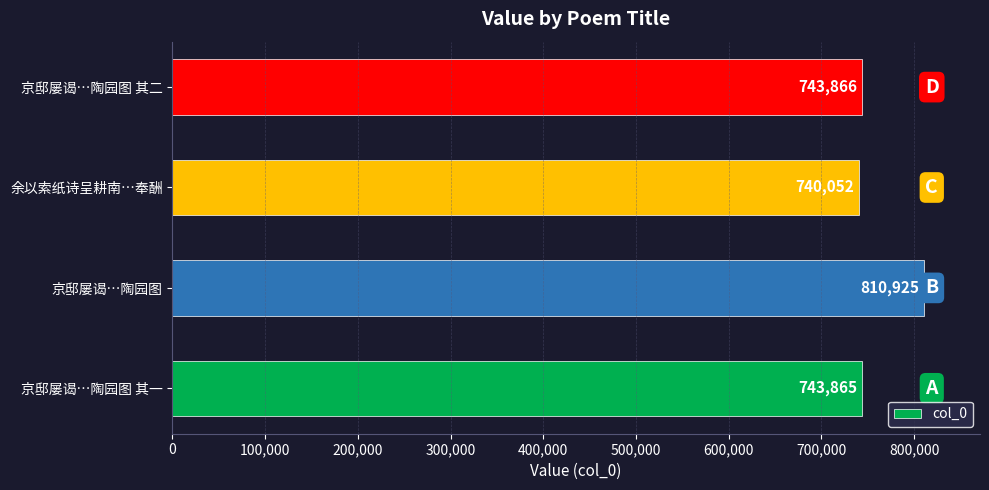

What is the change in value from 京邸屡谒…陶园图 to 京邸屡谒…陶园图 其二?

-67059